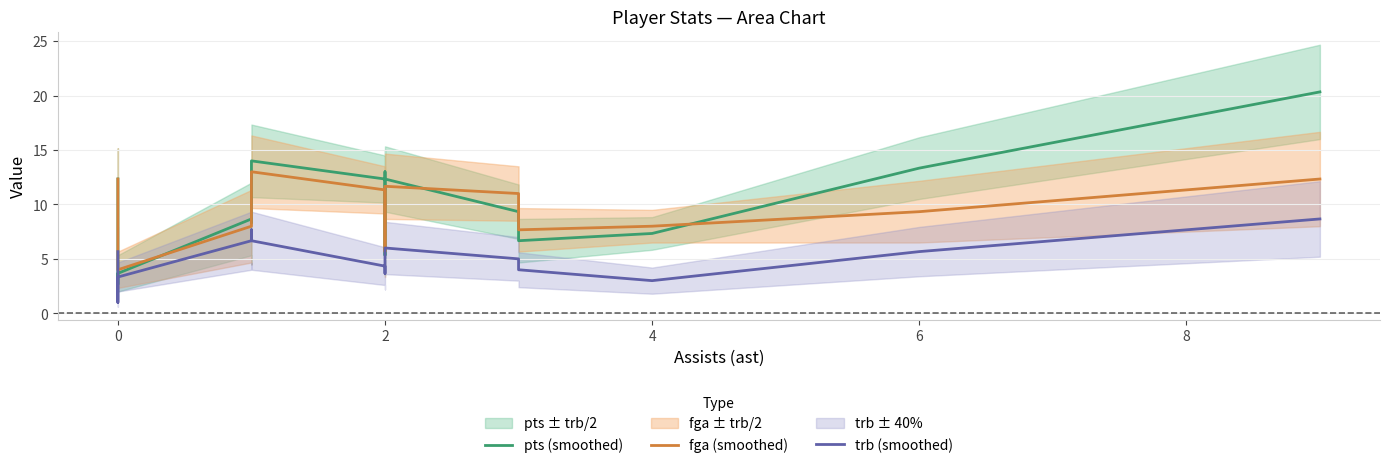

Reading right to left, extract all data points from this chart.

pts (smoothed): 20.3	13.3	7.3	6.7	9.3	12.3	7.3	6.0	5.3	13.0	12.3	14.0	8.3	8.7	3.7	2.7	7.0	12.3
fga (smoothed): 12.3	9.3	8.0	7.7	11.0	11.7	8.0	5.7	5.7	11.0	11.3	13.0	8.3	8.0	4.0	4.7	8.0	12.3
trb (smoothed): 8.7	5.7	3.0	4.0	5.0	6.0	5.7	4.7	3.7	4.0	4.3	6.7	7.7	6.7	3.3	1.0	3.3	5.7